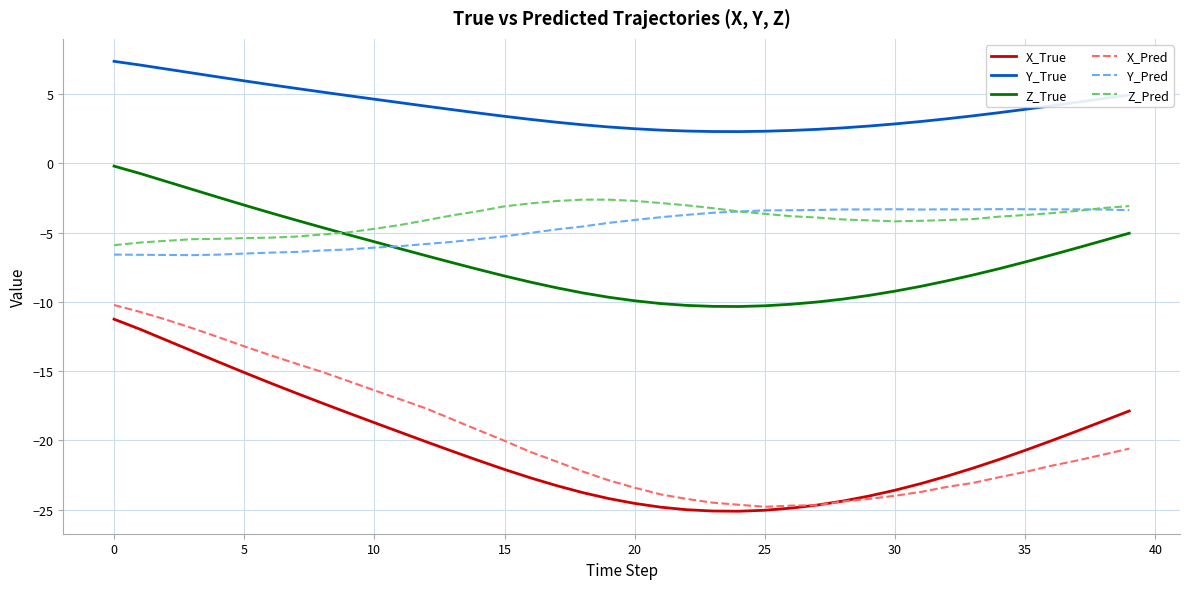

What is the lowest value of the Z_Pred series?

-5.9